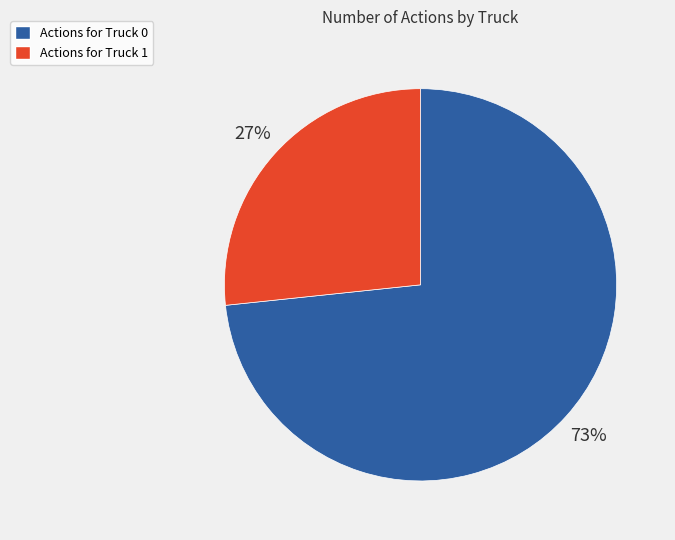

To the nearest percent, what is the average slice percentage?

50%